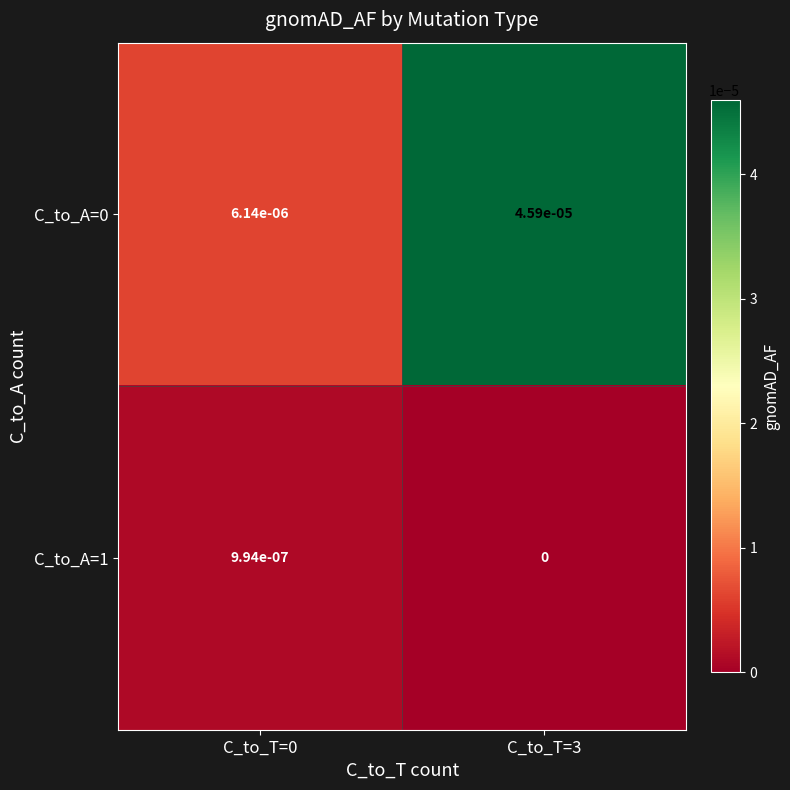

Is the value of C_to_A=1 at C_to_T=0 greater than the value of C_to_A=0 at C_to_T=0?

No